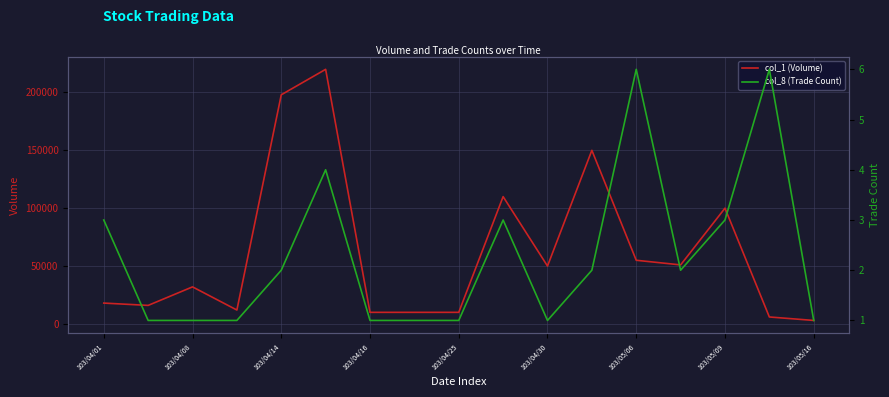

The value of col_1 (Volume) at 103/04/08 is 44265. True or false?

False